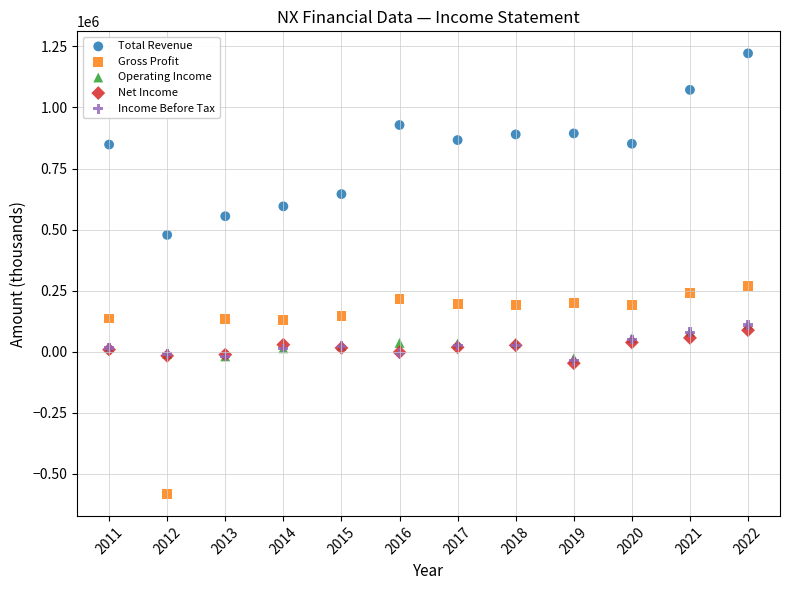

What are all the series names shown in the legend?

Total Revenue, Gross Profit, Operating Income, Net Income, Income Before Tax